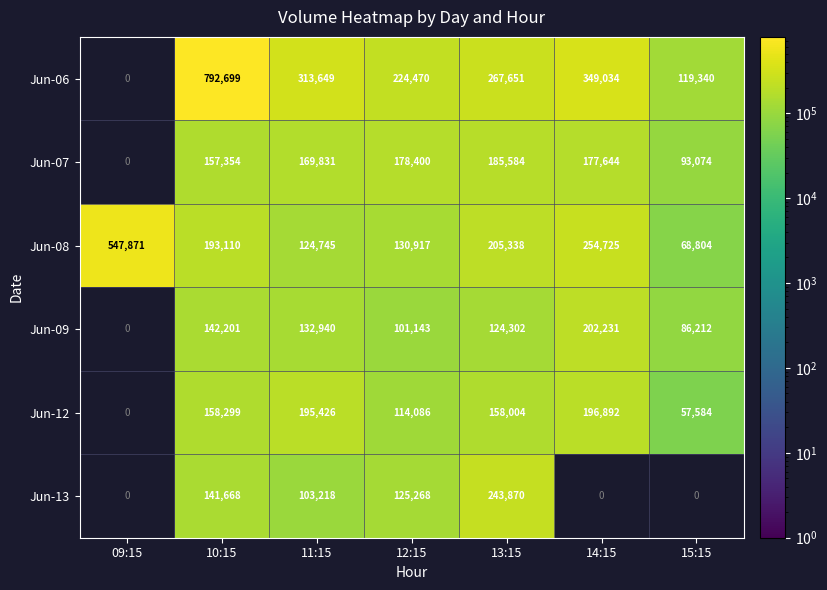

Which label corresponds to the smallest value in the chart?

15:15